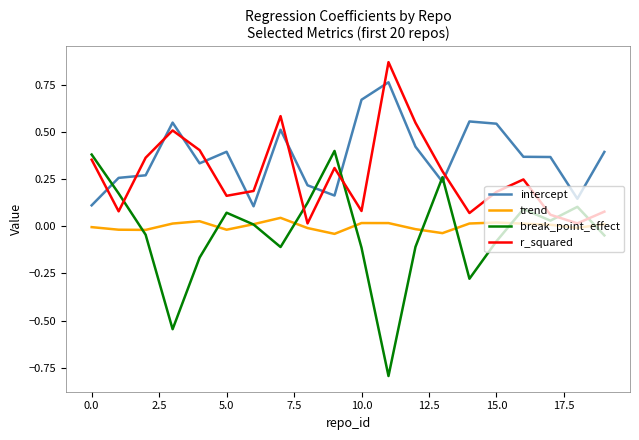

Which series ends up on top after the final intersection of r_squared and intercept?

intercept